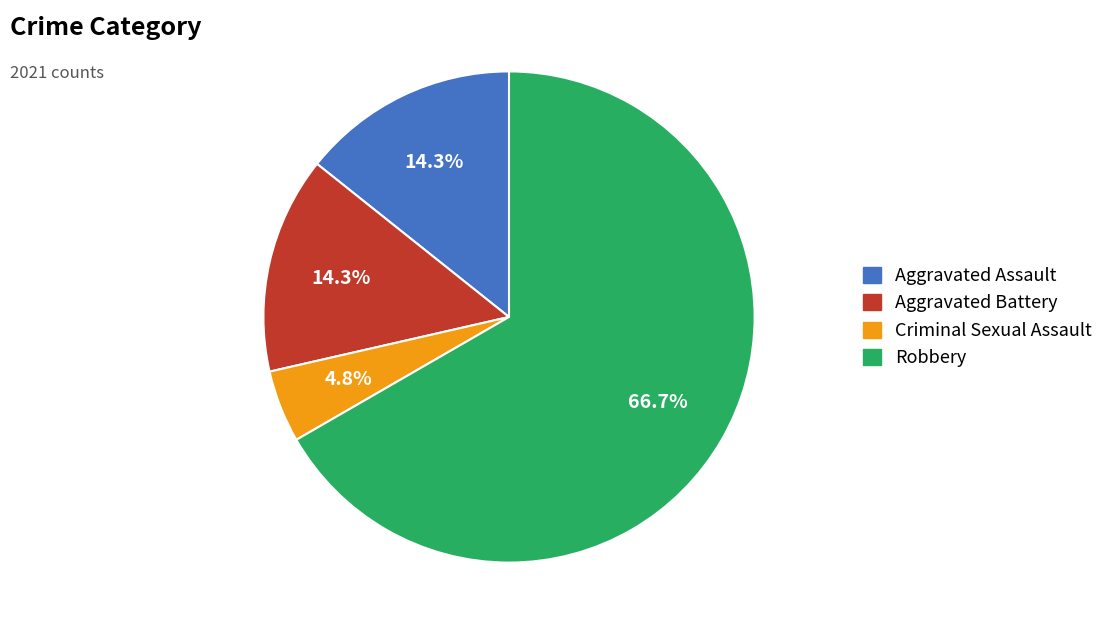

Which category has the smallest portion of the pie?

Criminal Sexual Assault